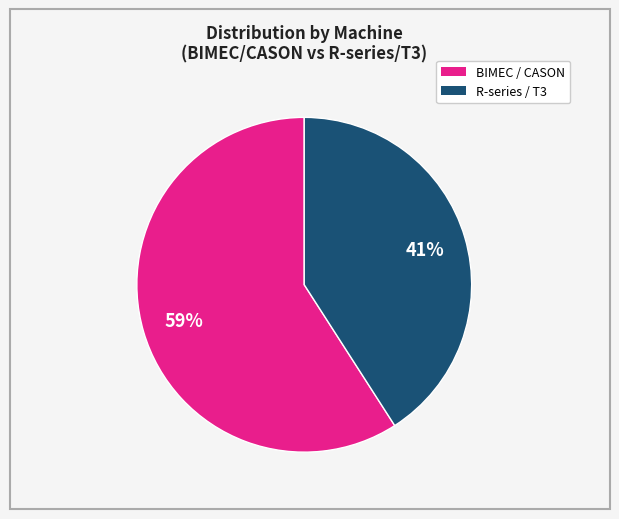

To the nearest percent, what is the difference between the largest and smallest slice percentages?

18%